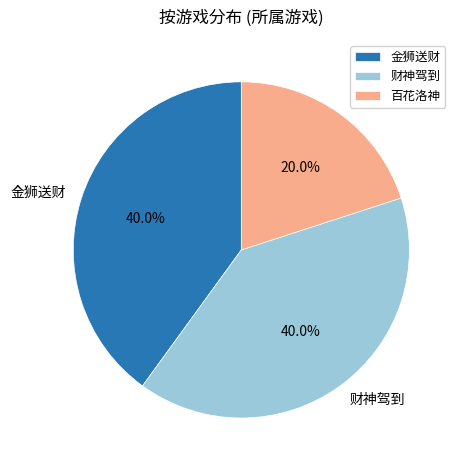

Does 金狮送财 represent more than half of the total?

No